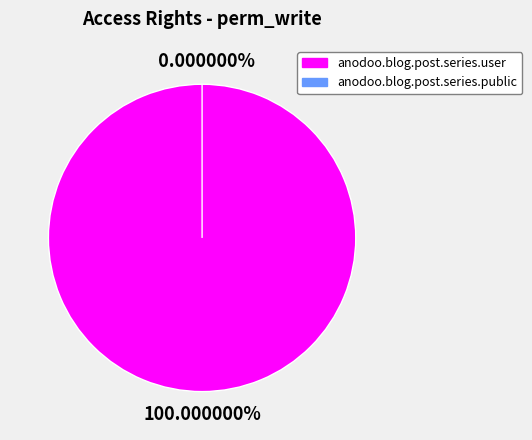

How many slices are in this pie chart?

2